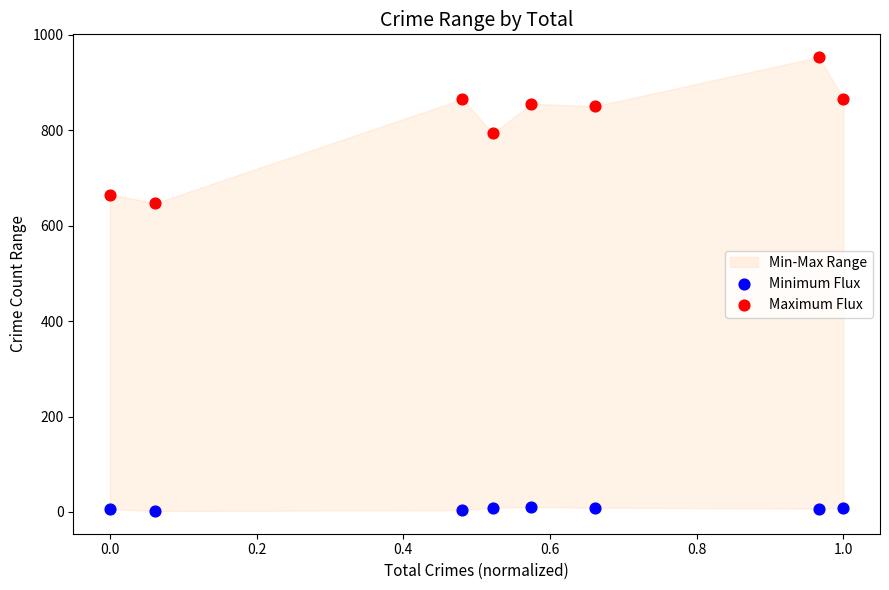

Across all data points, what is the range of Y values (max minus min)?

951